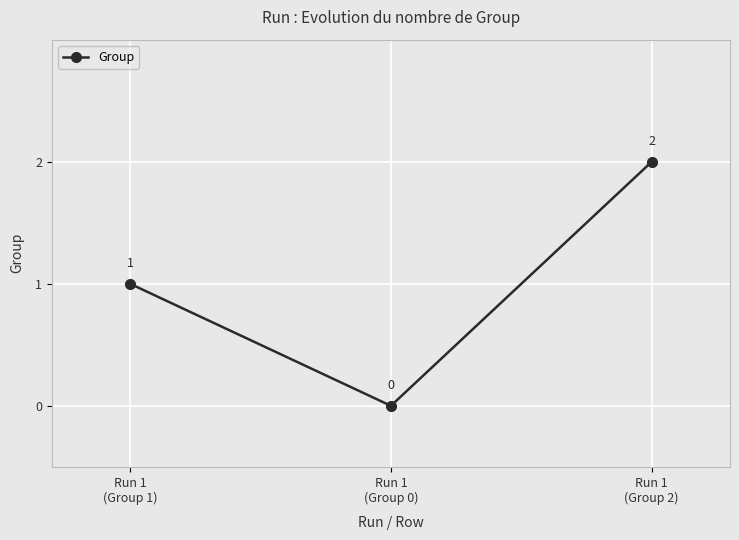

Reading left to right, what are all the values shown in this chart?

1	0	2